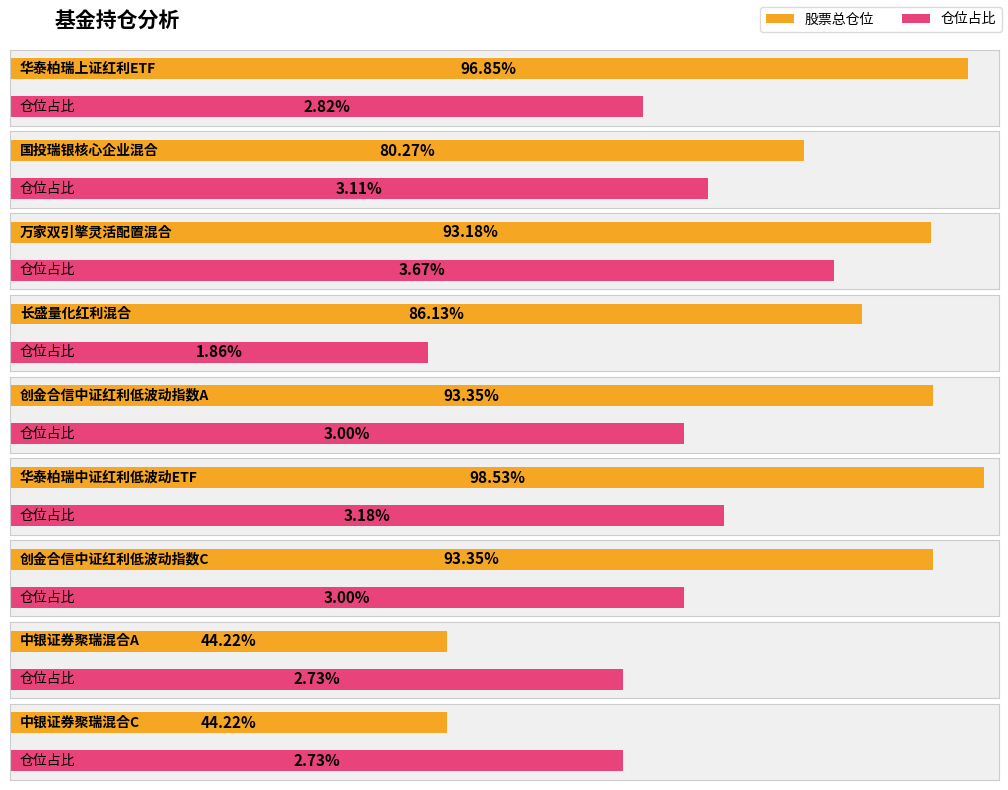

What is the maximum value shown in the chart?

98.5